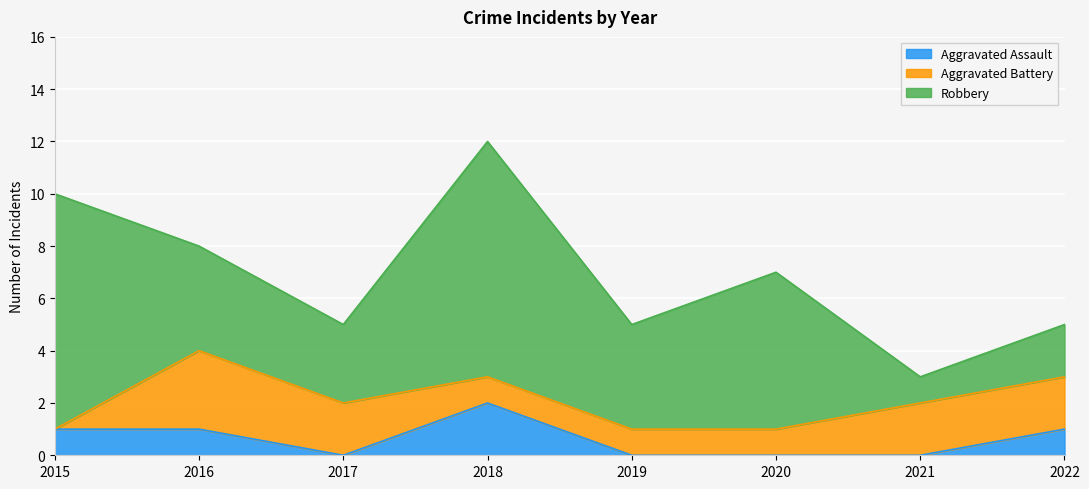

What is the total value across all series at 2018?

12